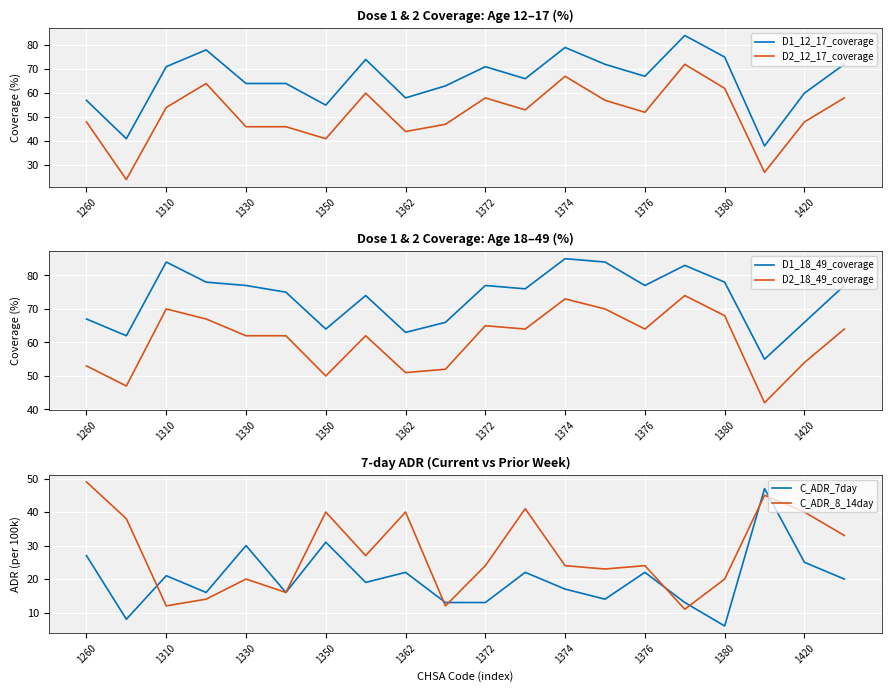

True or false: D1_12_17_coverage and C_ADR_7day cross at least once.

True